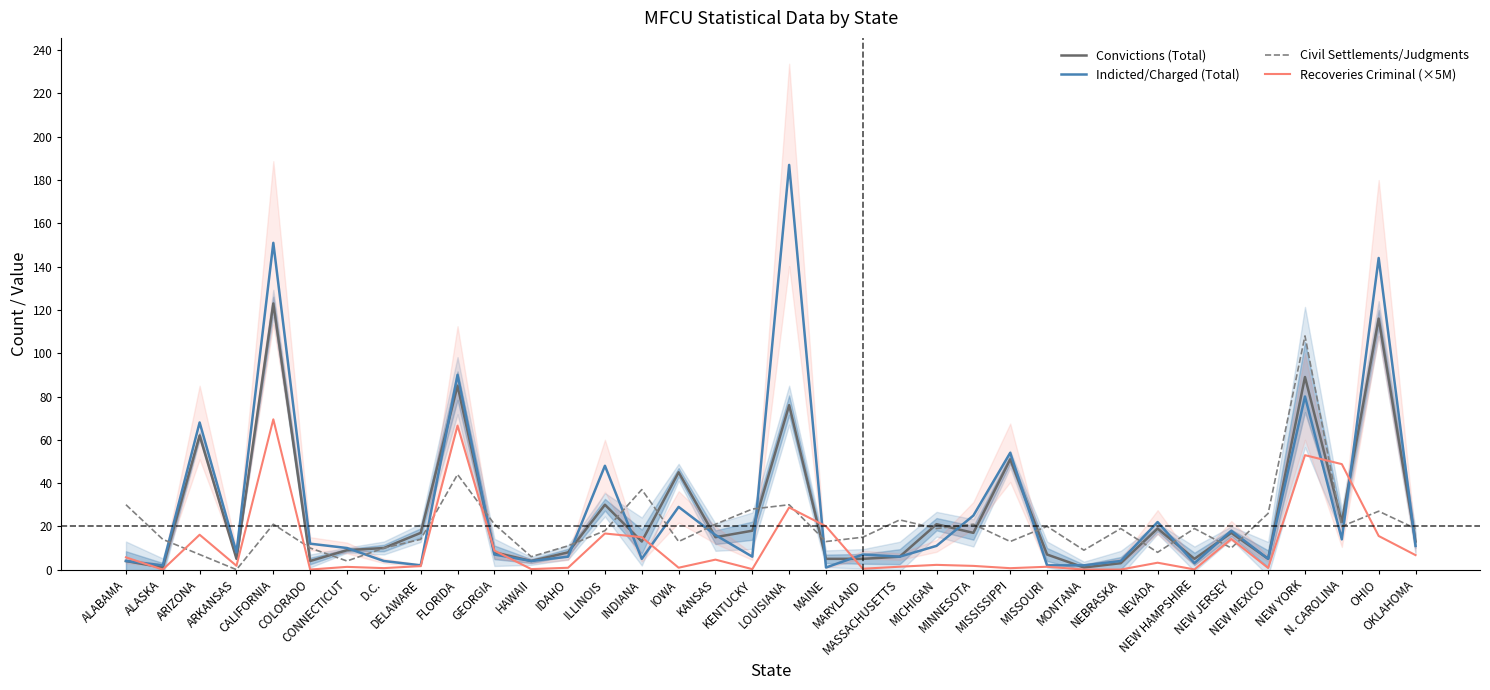

How many lines are shown in the chart?

4